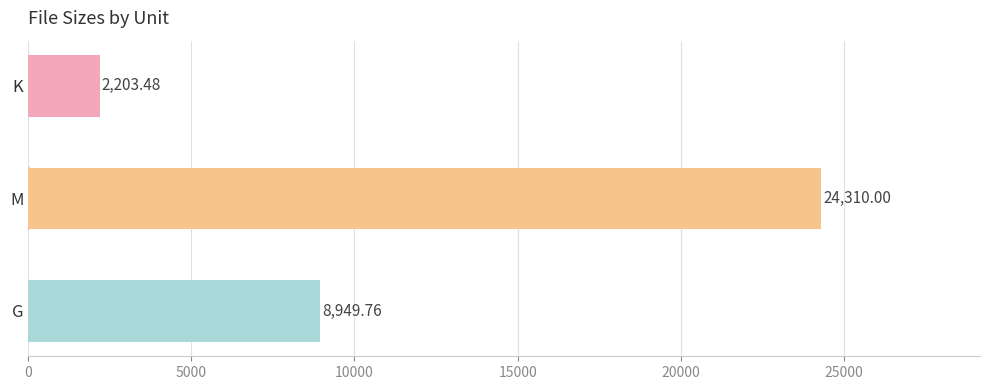

Between M and G, which is larger?

M